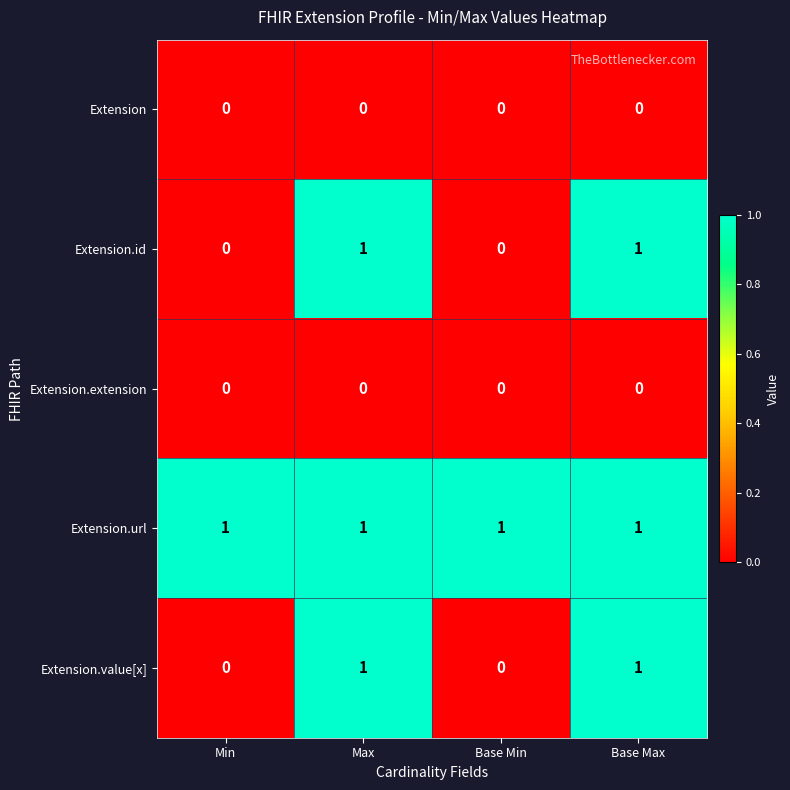

Count the Extension.id values in the range 0 to 1.

4